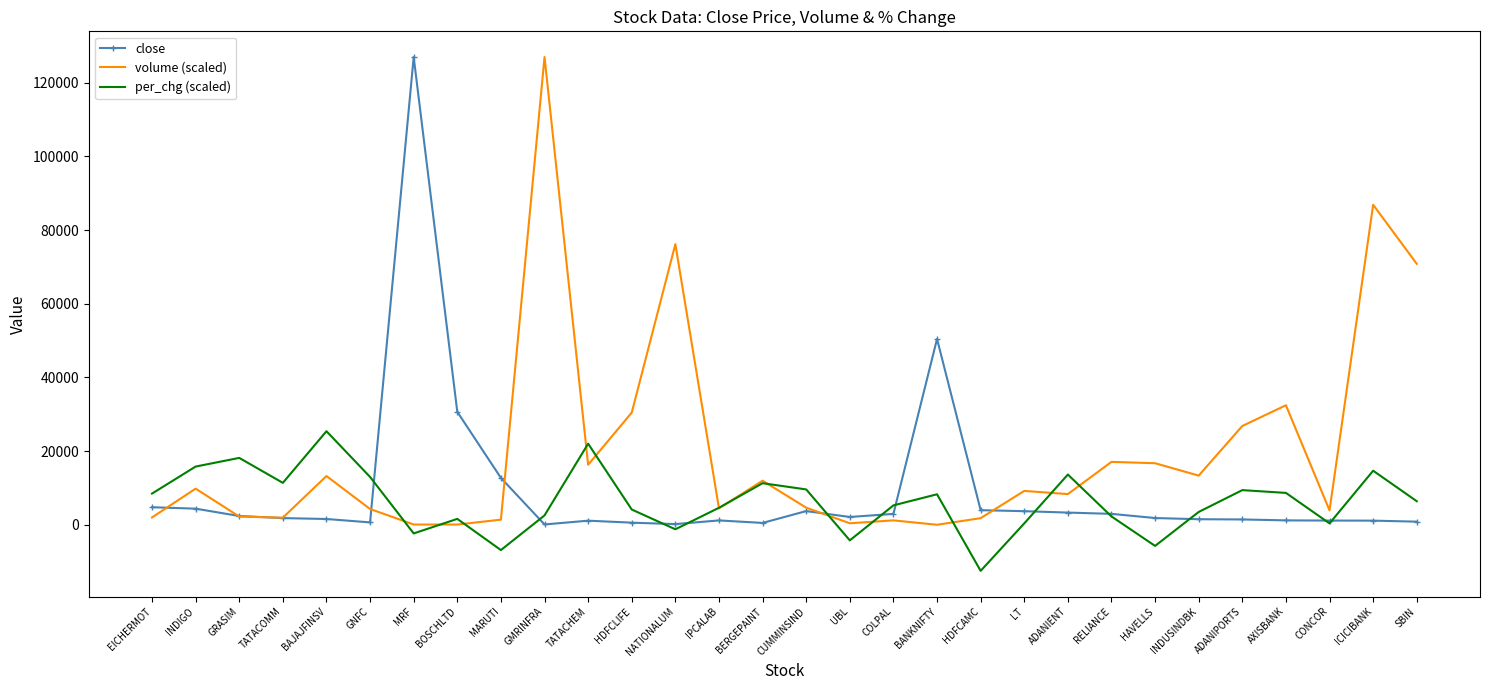

Count the number of categories in the chart.

30